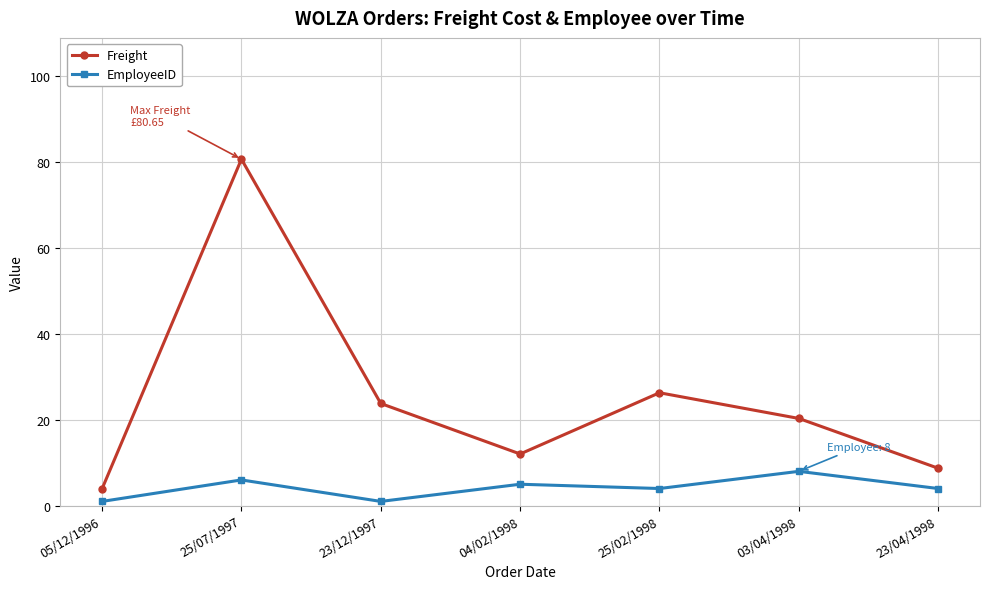

What is the difference between the second highest and minimum values in the EmployeeID series?

5.0